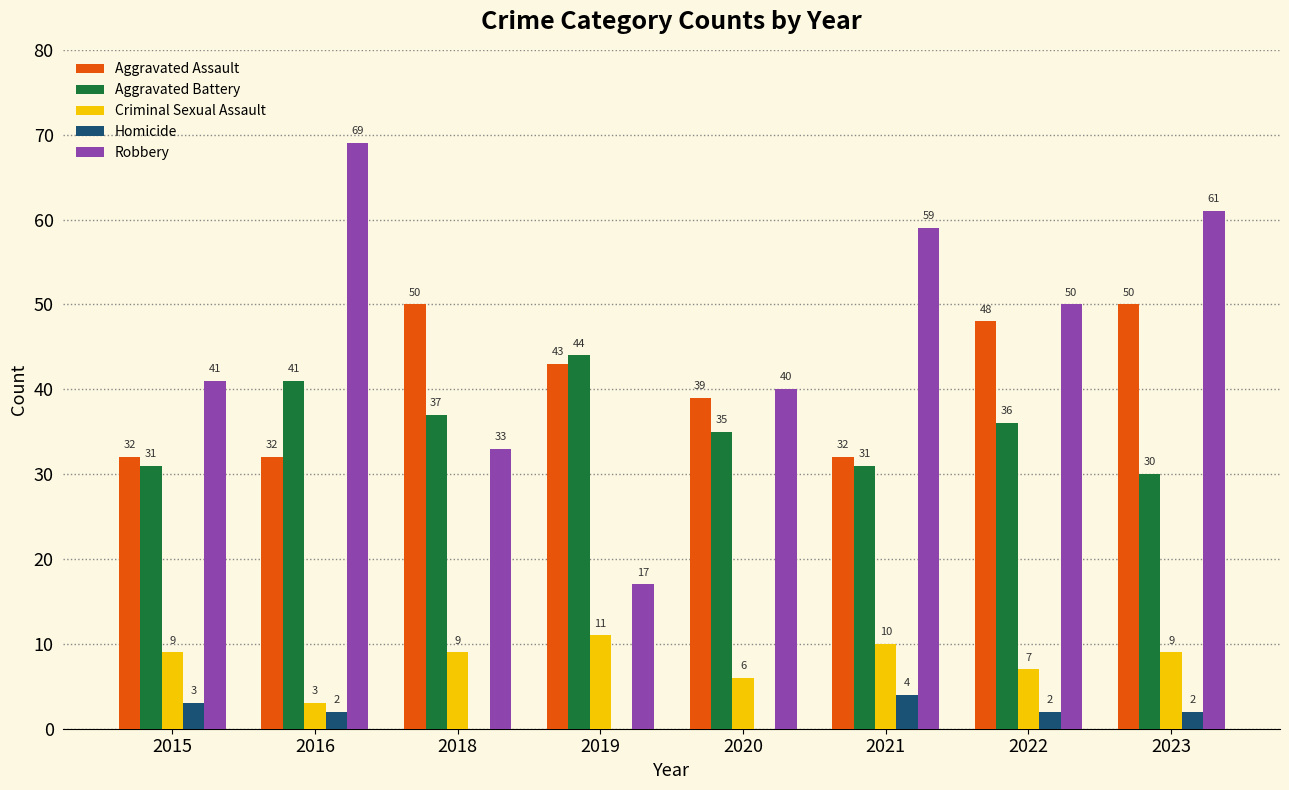

What is the spread (max minus min) of values at 2016?

67